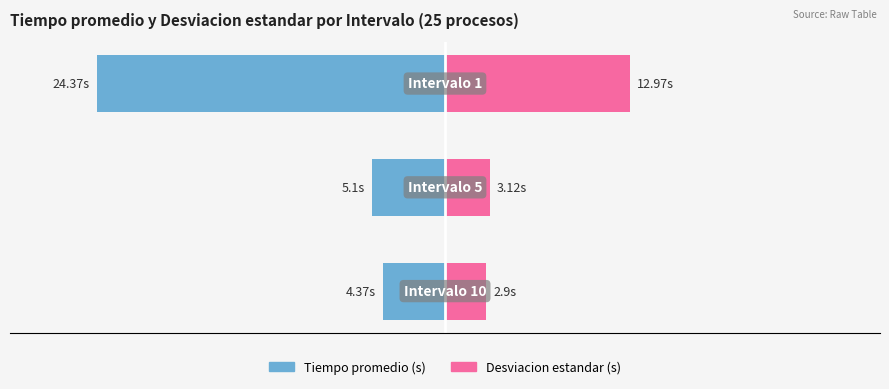

At how many categories does at least one series exceed -18?

3